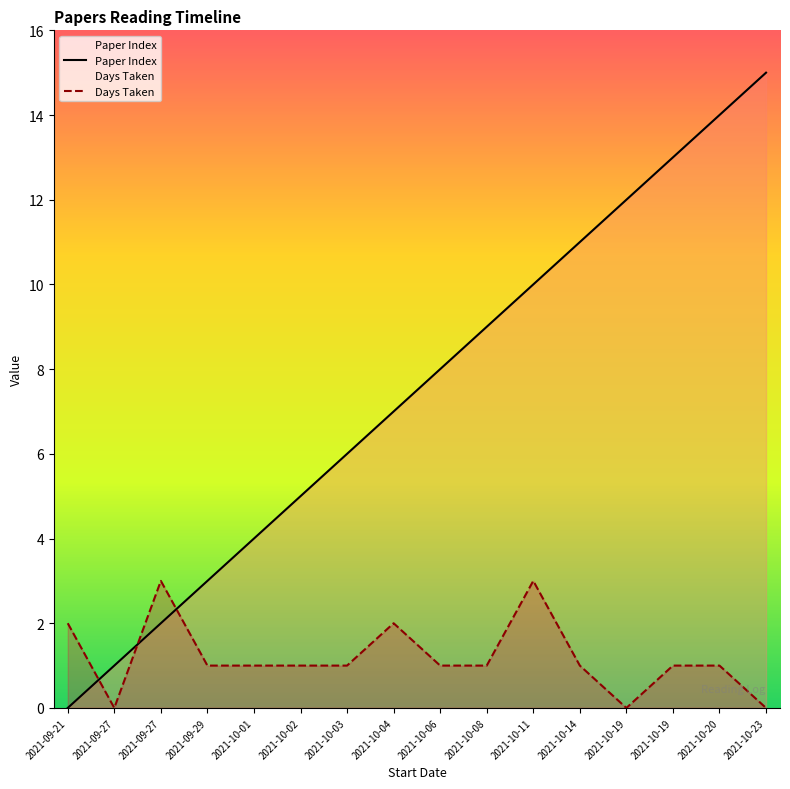

How many intersections are there between col_0 and Days Taken?

3